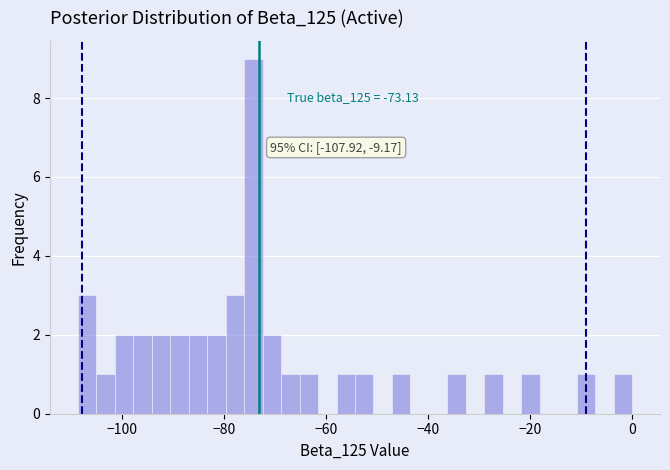

Read against the x-axis, roughly where is the centre of the tallest bar?

-74